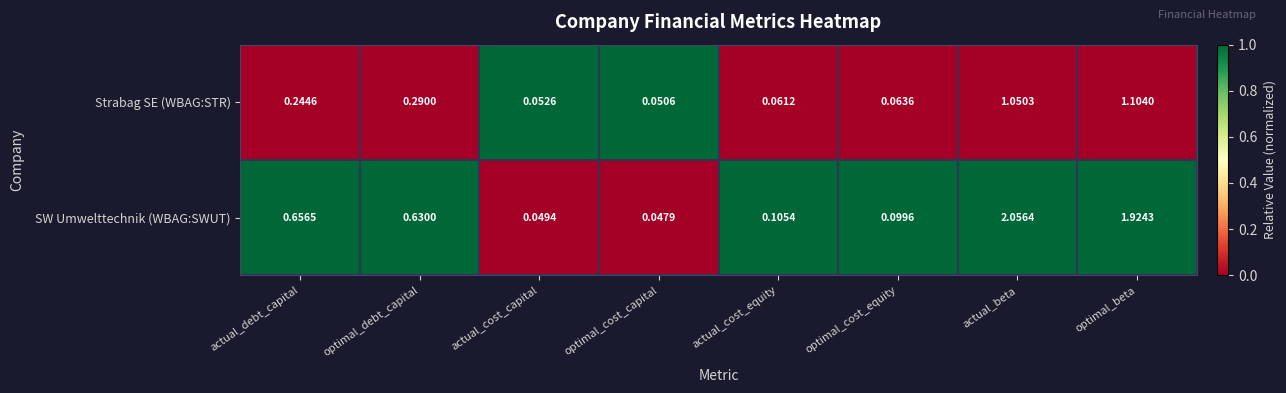

At which category is the sum across all series the highest?

actual_beta